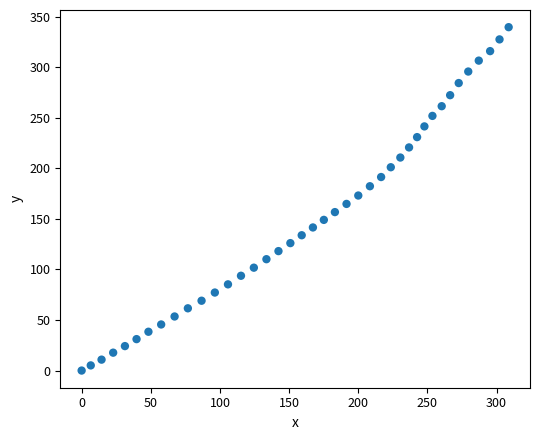

What is the range of Y values (max minus min)?

339.8